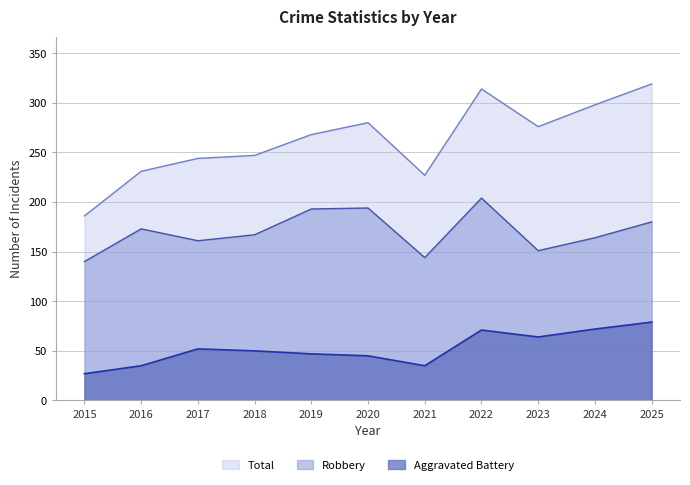

How many interior local peaks does the Aggravated Battery series have?

2